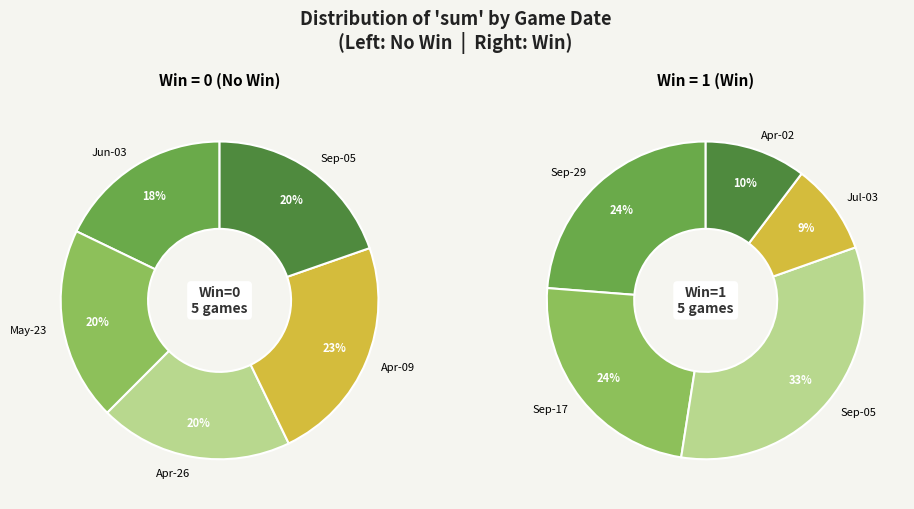

To the nearest percent, what is the combined percentage of 1 and 3?

43%